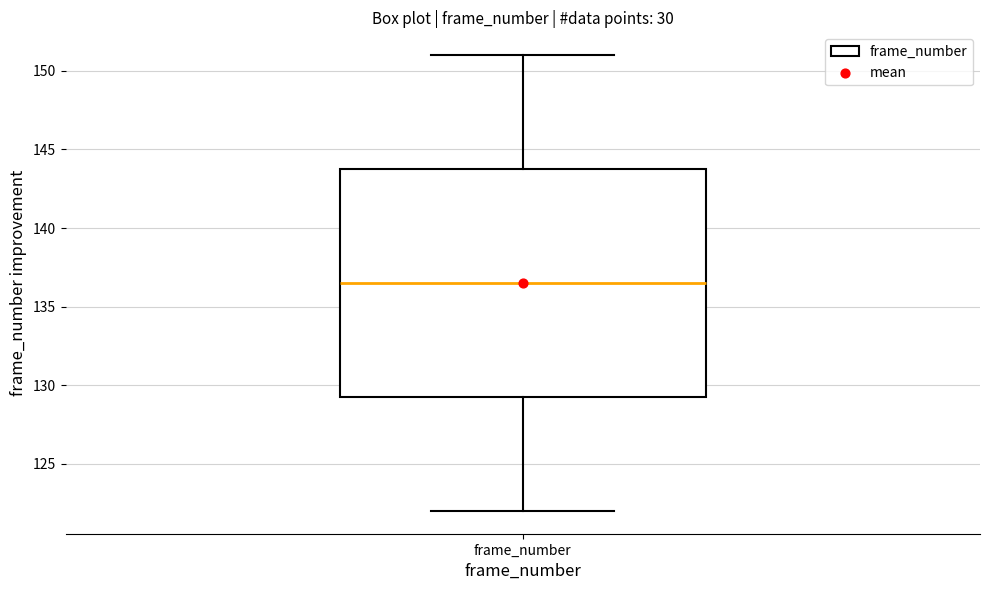

Read this box plot against the y-axis: the position of the median line, the range covered by the box, and the ends of both whiskers. The values are not printed on the chart, so give them approximately, as read against the axis.

median 136.5, box 129.5 to 144.0, whiskers 122.0 to 151.0